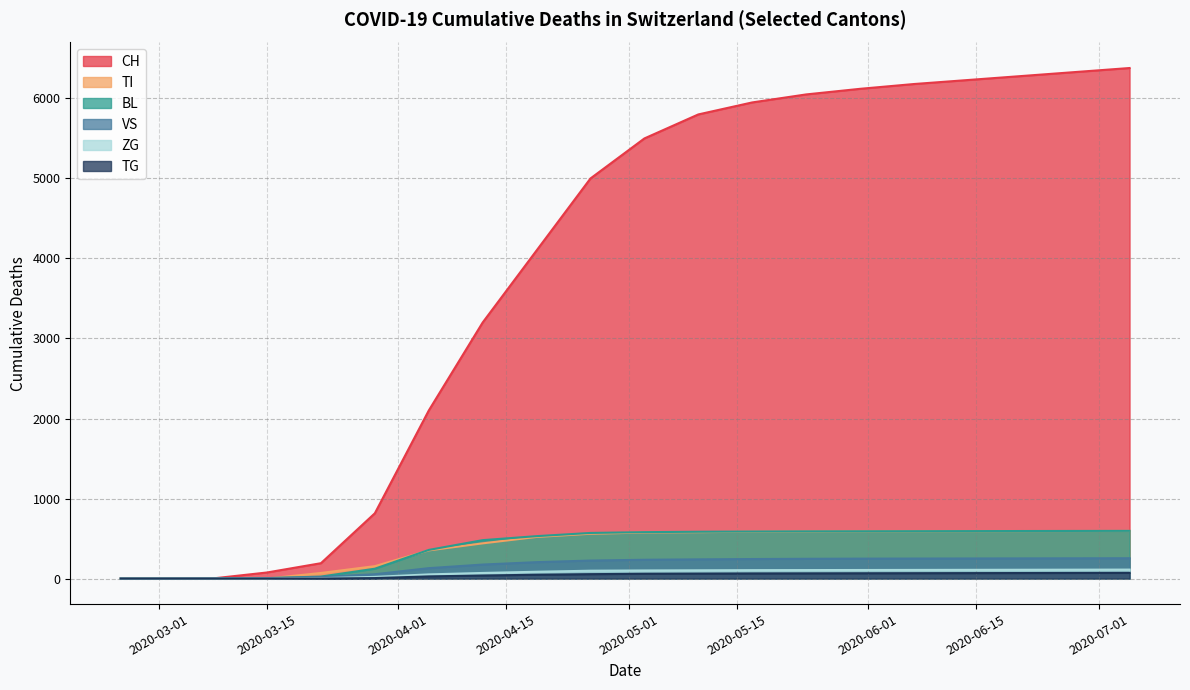

What is the label of the 8th point from the right?

2020-05-17